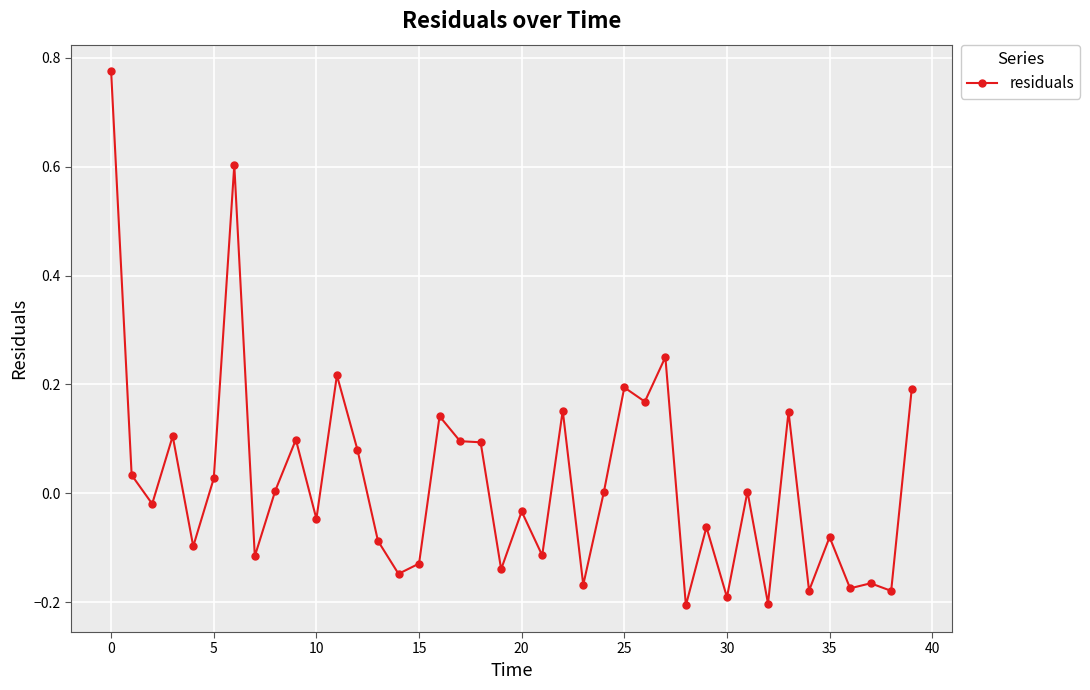

True or false: there are more than 0 points higher than both neighbors.

True